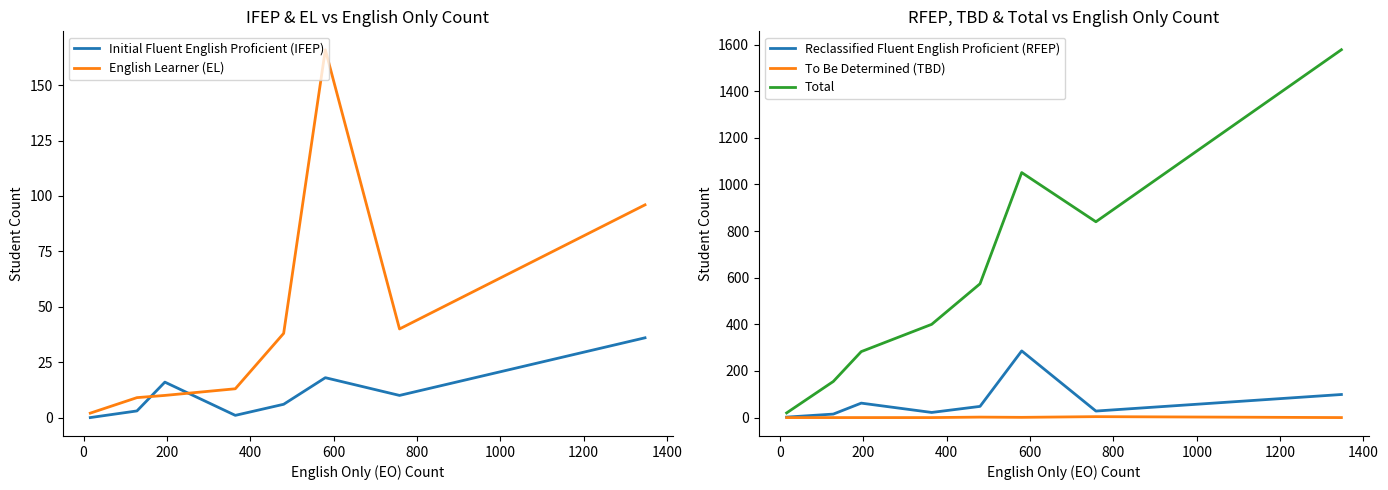

True or false: English Learner (EL) and Initial Fluent English Proficient (IFEP) cross at least once.

True